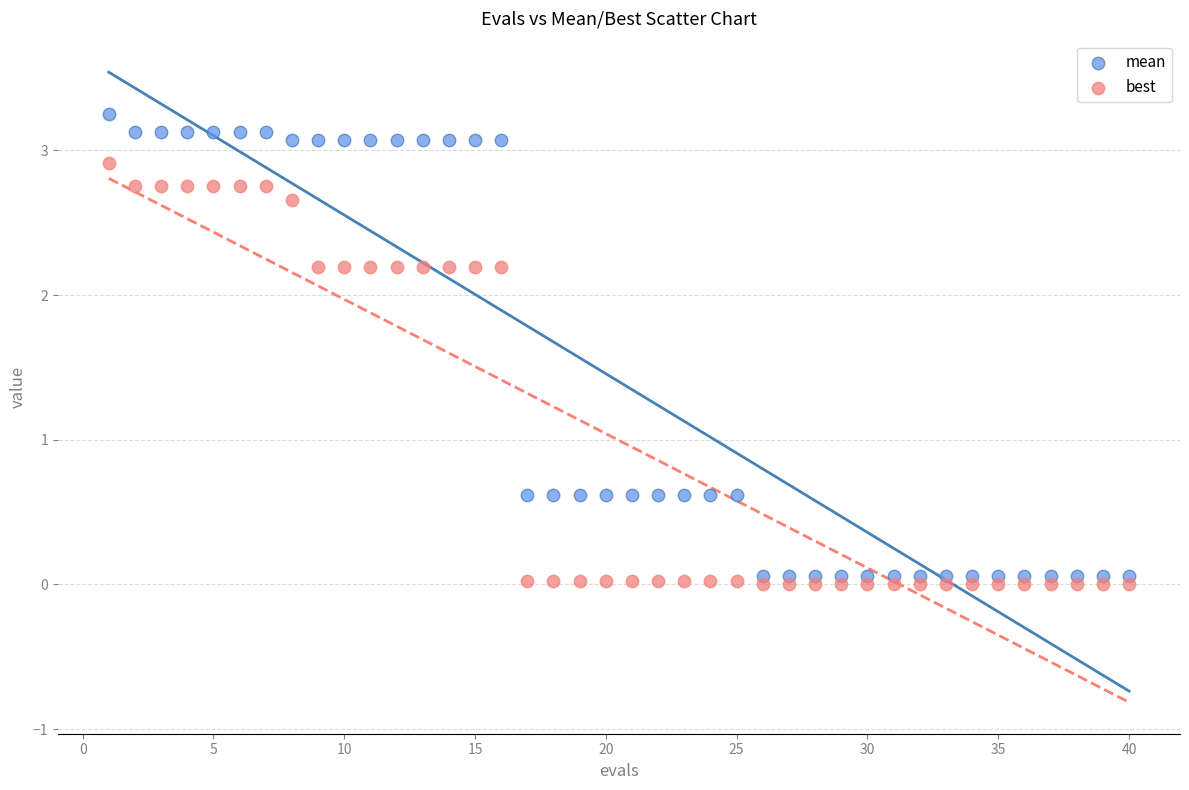

What is the X range (max minus min) for the scatter plot?

39.0